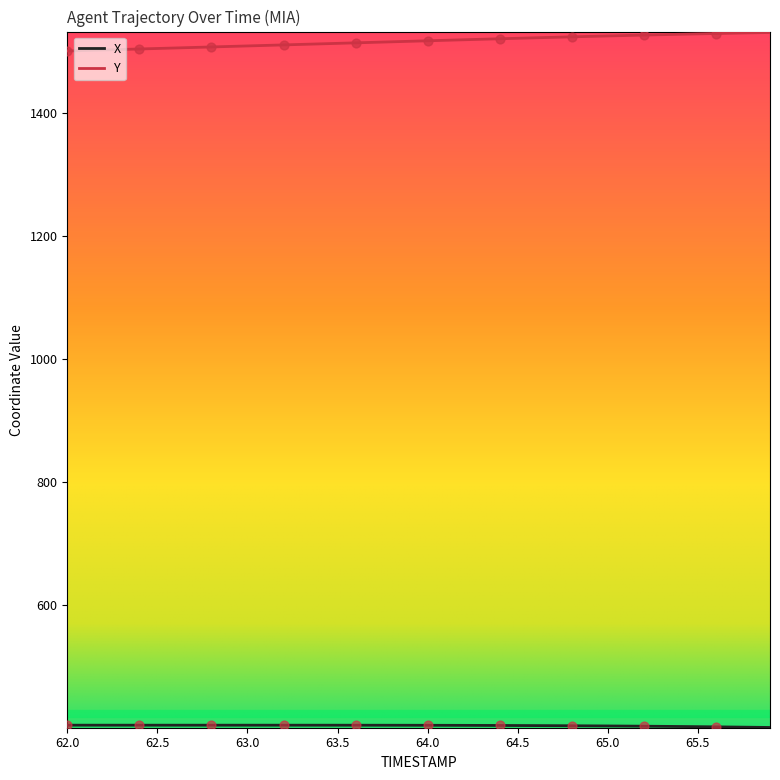

Which series has the largest total across all categories?

Y